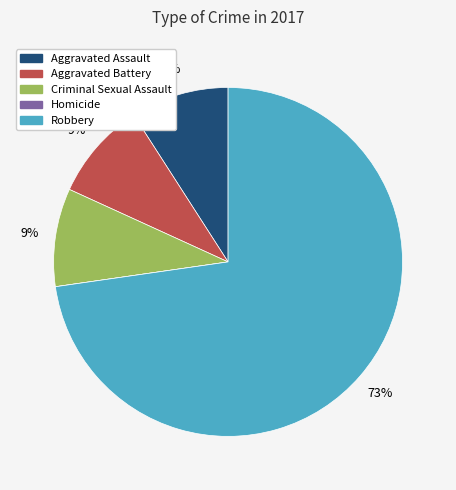

Is the sum of Aggravated Battery and Robbery greater than half?

Yes